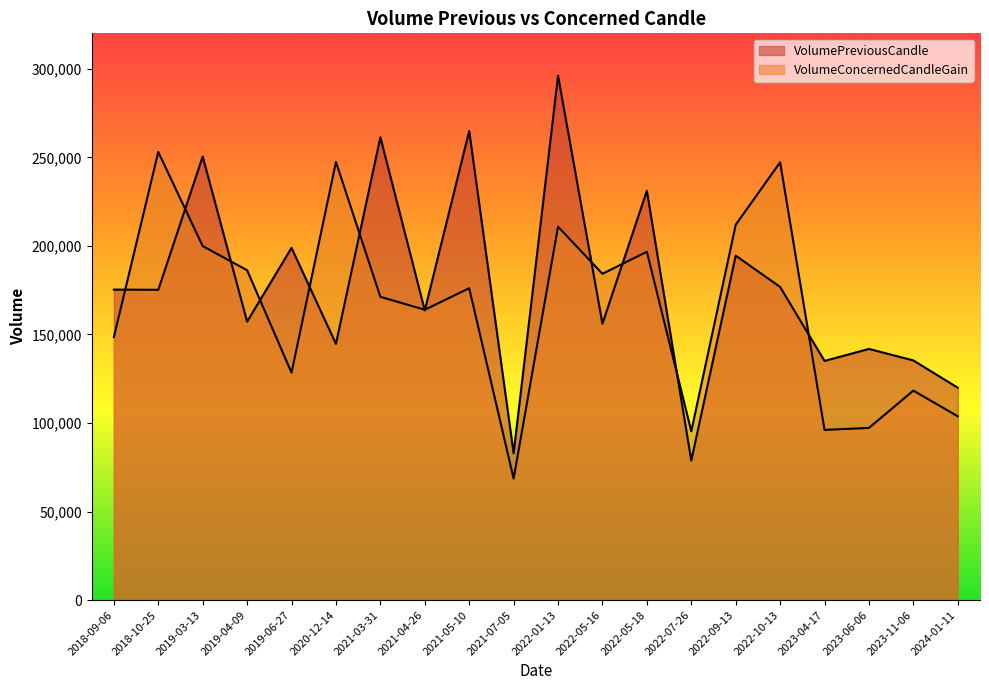

True or false: VolumePreviousCandle and VolumeConcernedCandleGain cross at least once.

True